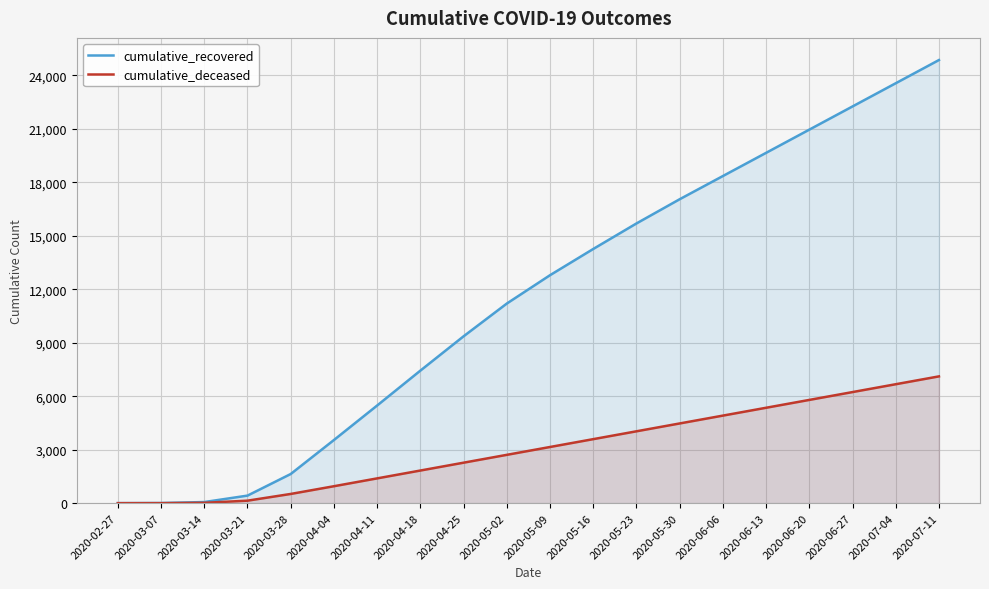

Which has a higher value, 2020-04-04 or 2020-05-09?

2020-05-09